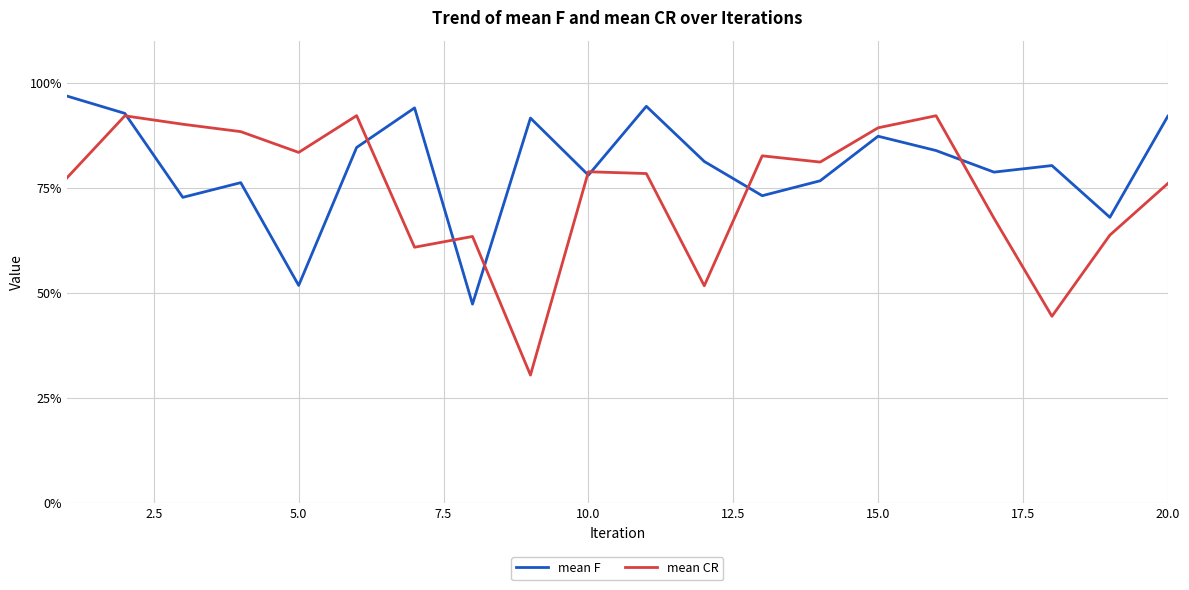

Rank the series by their maximum value, from lowest to highest.

mean CR, mean F